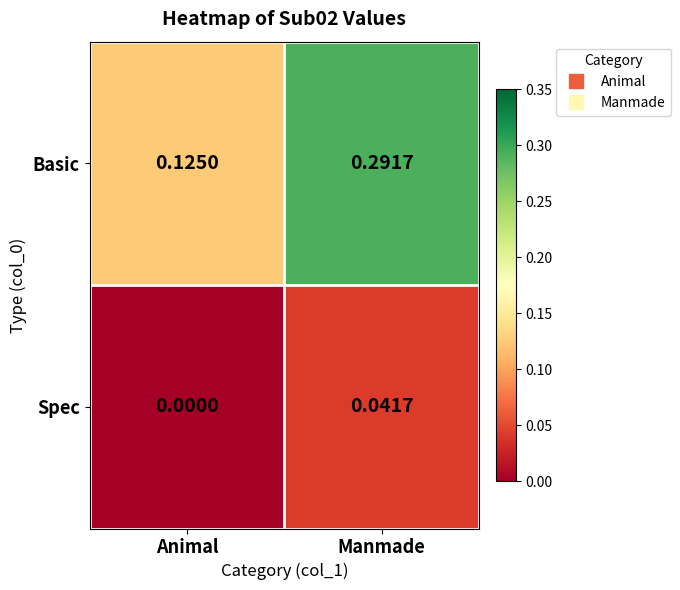

Rank the series at Animal from highest to lowest value.

Basic, Spec